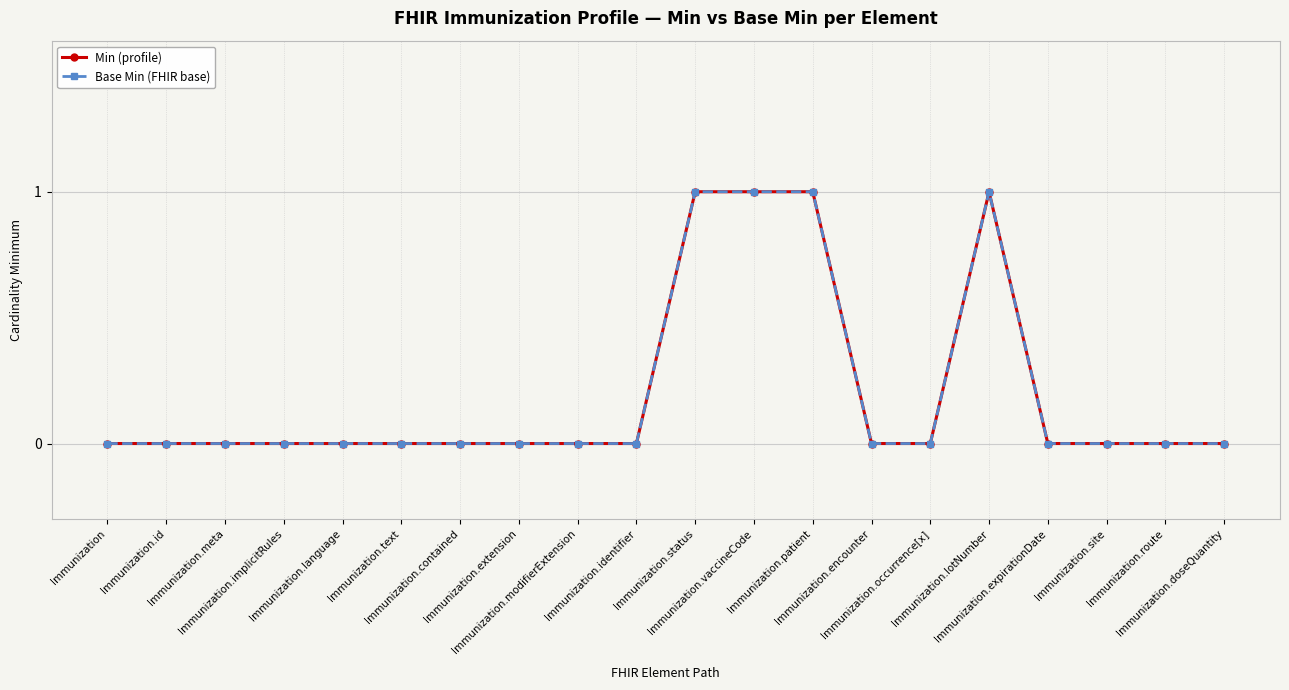

List the labels in order of Min (profile) value, largest first.

Immunization.status, Immunization.vaccineCode, Immunization.patient, Immunization.lotNumber, Immunization, Immunization.id, Immunization.meta, Immunization.implicitRules, Immunization.language, Immunization.text, Immunization.contained, Immunization.extension, Immunization.modifierExtension, Immunization.identifier, Immunization.encounter, Immunization.occurrence[x], Immunization.expirationDate, Immunization.site, Immunization.route, Immunization.doseQuantity